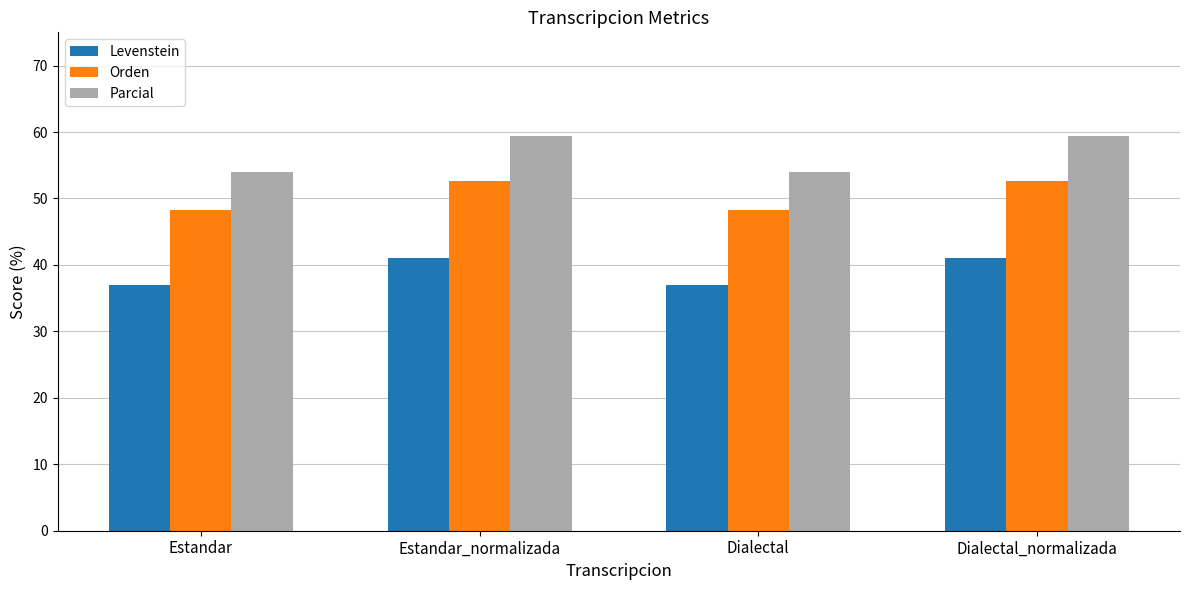

What is the spread (max minus min) of values at Estandar?

17.1